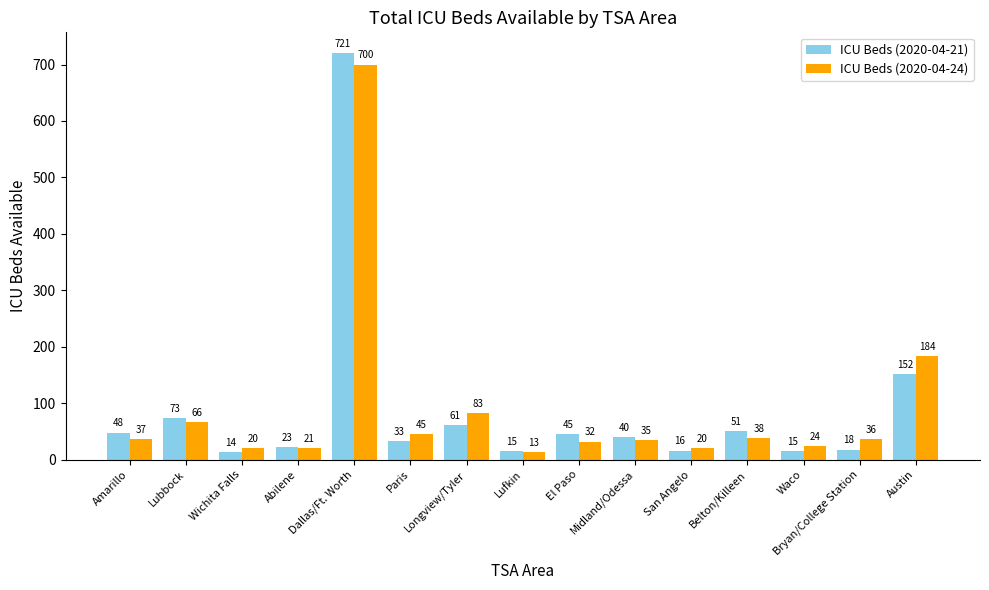

What is the difference between the maximum and minimum values in the ICU Beds (2020-04-24) series?

687